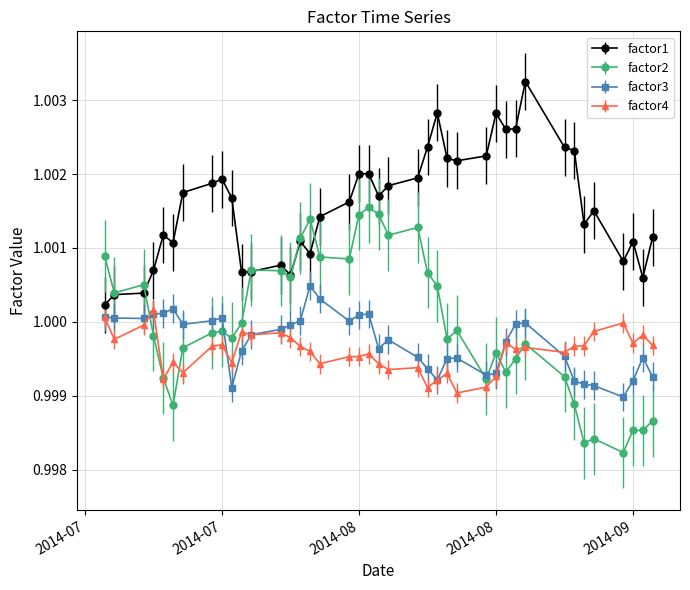

After their last crossing, which series has the higher values: factor3 or factor2?

factor3